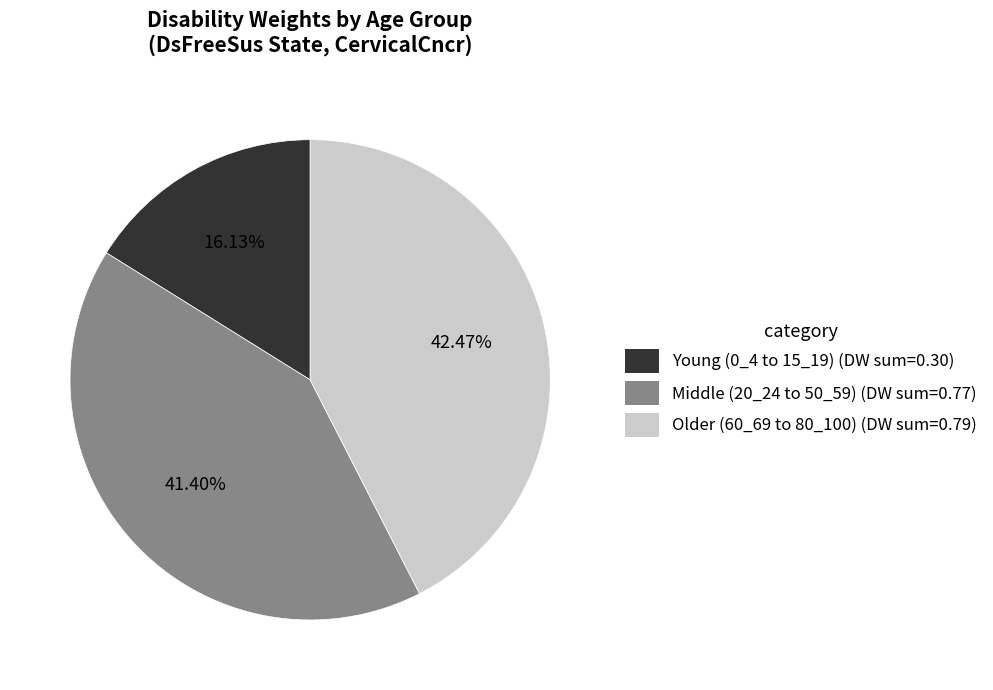

Rank the categories by value from highest to lowest.

Older (60_69 to 80_100) (DW sum=0.79), Middle (20_24 to 50_59) (DW sum=0.77), Young (0_4 to 15_19) (DW sum=0.30)